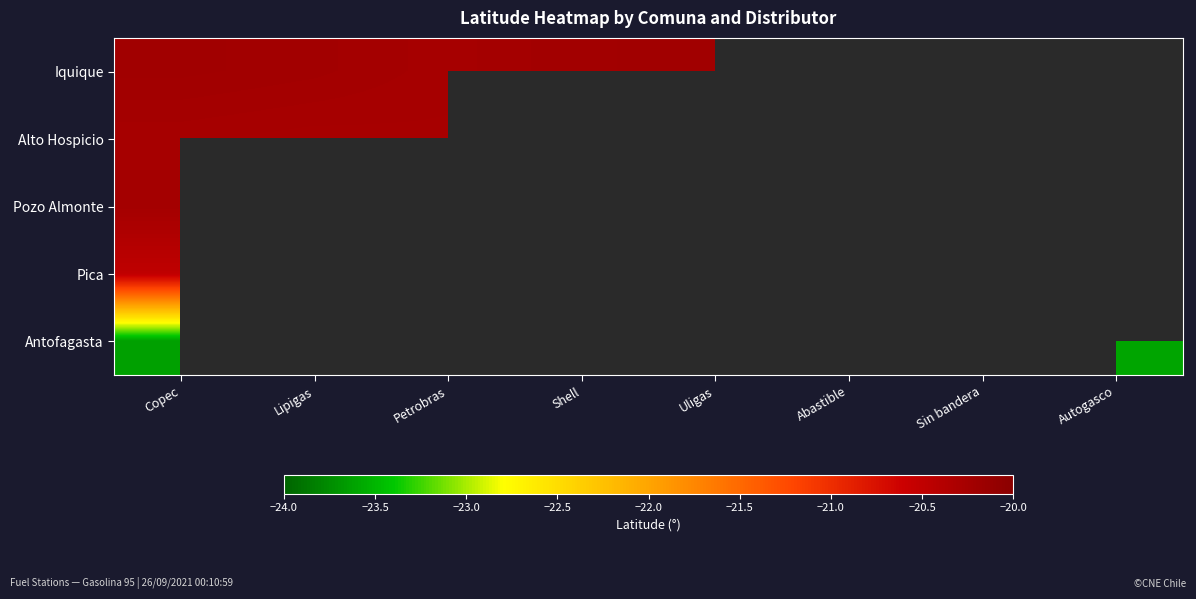

What is the lowest value of the Alto Hospicio series?

-20.3